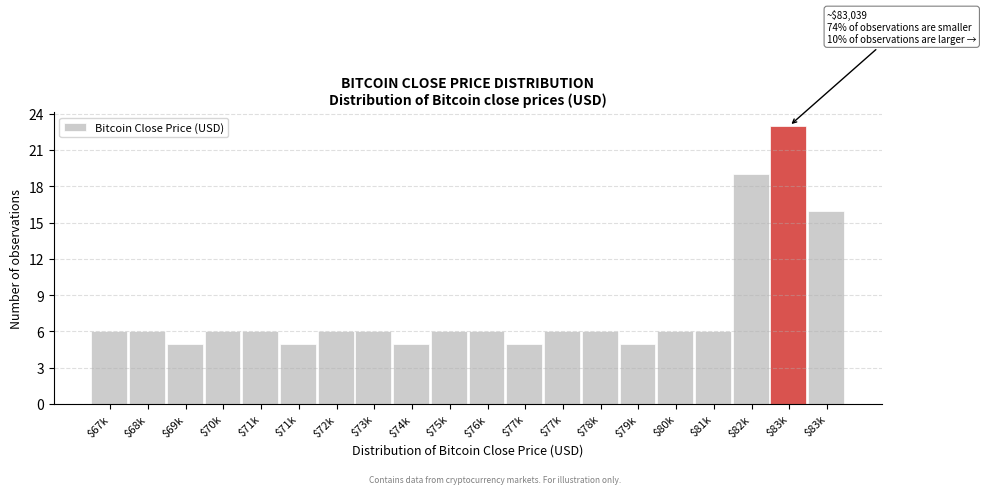

How many series are shown in this chart?

1